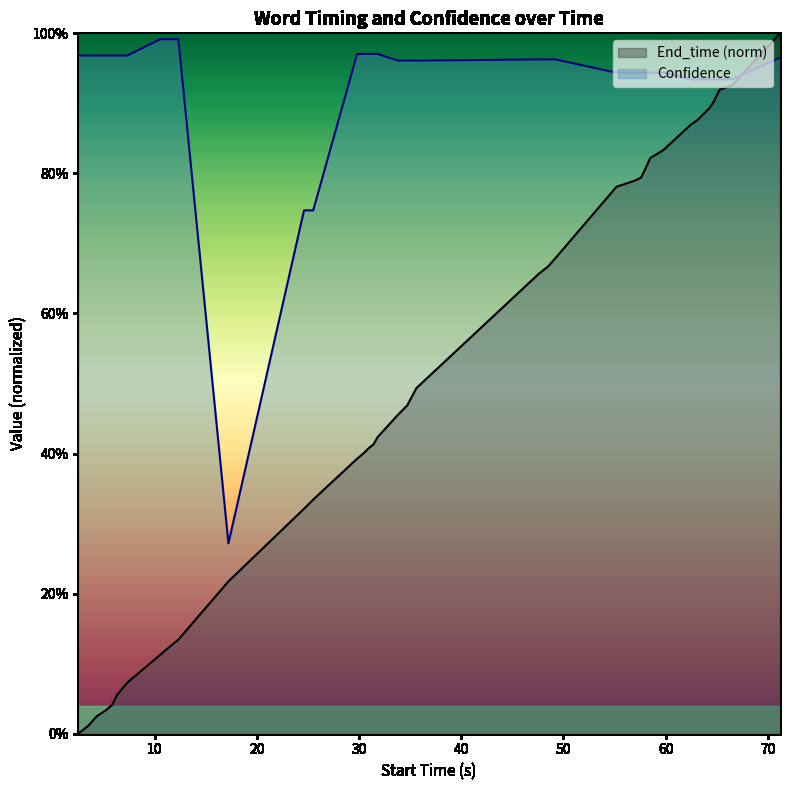

How many data points in End_time are above 0?

39